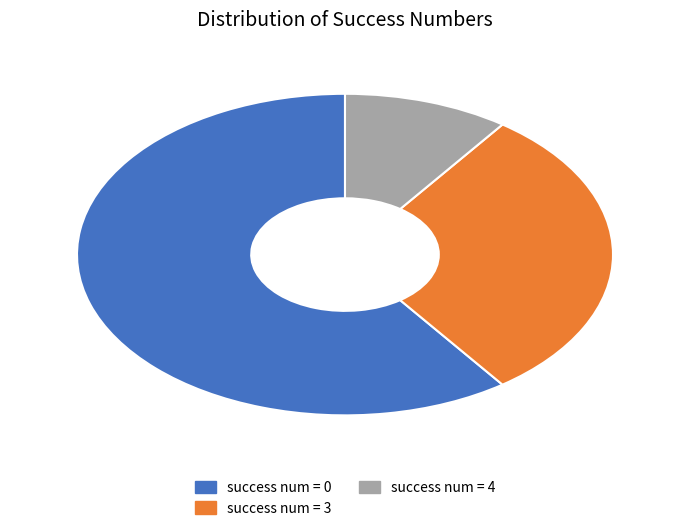

Approximately how many times larger is the value at success num = 0 compared to success num = 4?

6.0